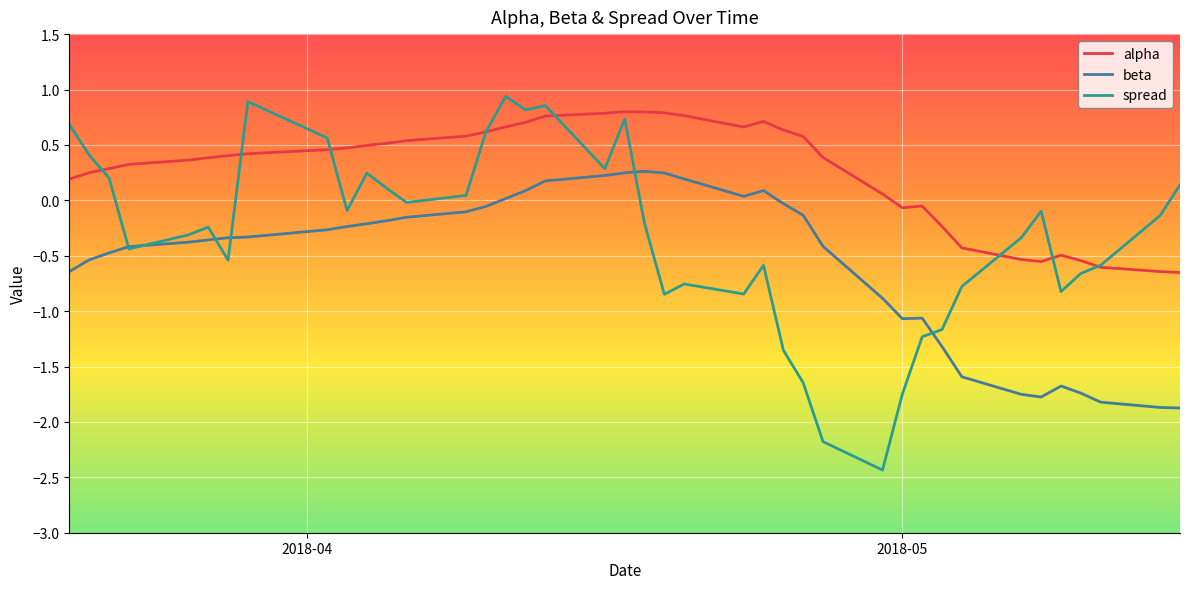

What is the highest value of the alpha series?

0.8